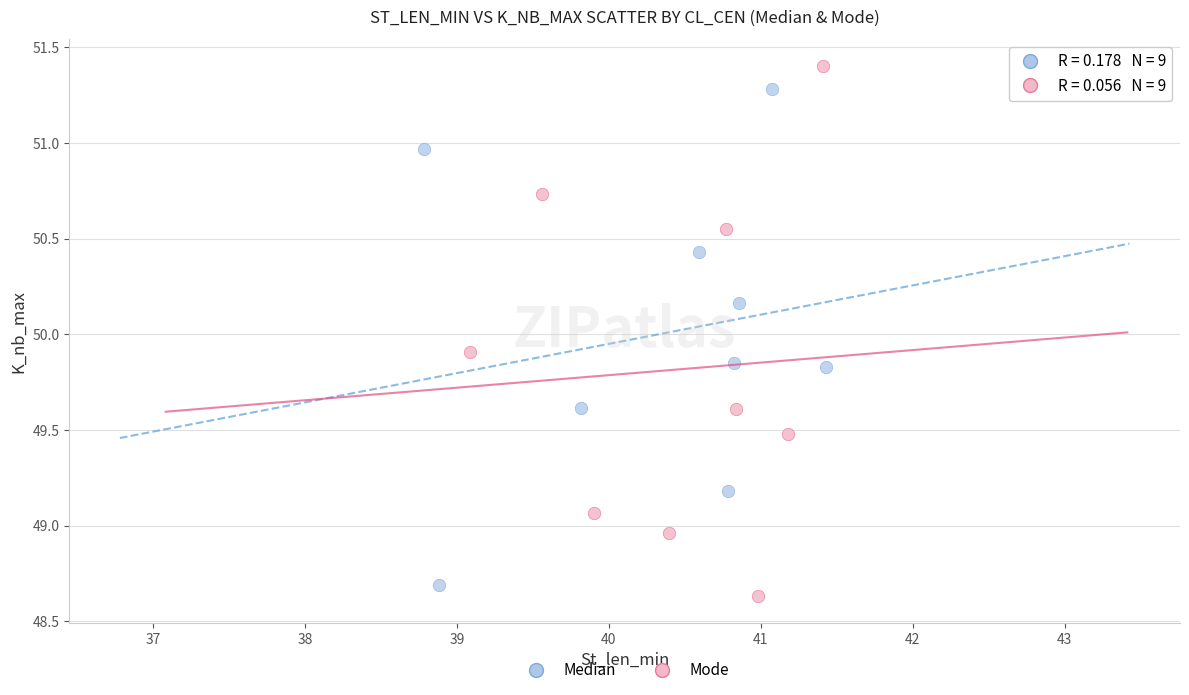

Which series has the widest spread of Y values?

Mode